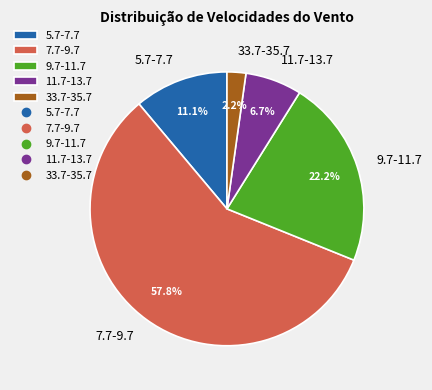

Between 9.7-11.7 and 33.7-35.7, which is larger?

9.7-11.7